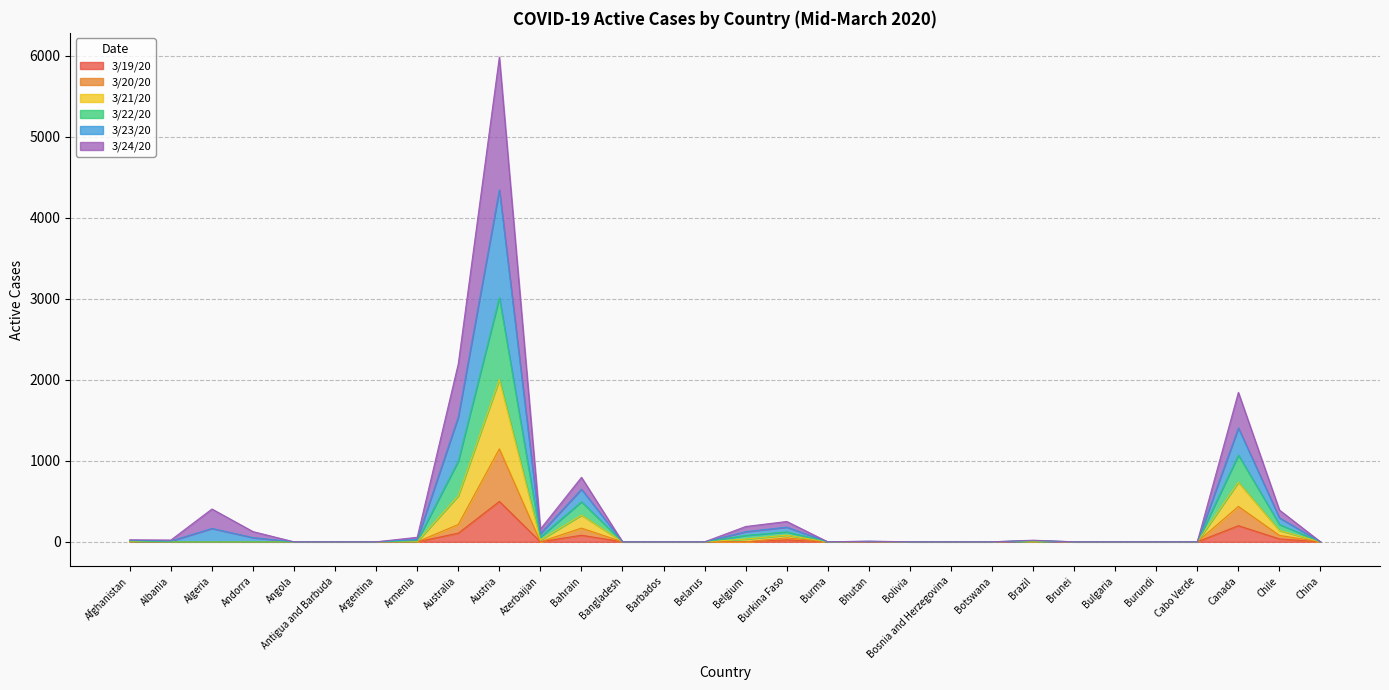

Rank the categories by 3/20/20 value from lowest to highest.

Albania, Algeria, Andorra, Angola, Antigua and Barbuda, Argentina, Armenia, Azerbaijan, Bangladesh, Barbados, Belarus, Belgium, Burma, Bolivia, Bosnia and Herzegovina, Botswana, Brunei, Bulgaria, Burundi, Cabo Verde, China, Afghanistan, Bhutan, Brazil, Burkina Faso, Chile, Bahrain, Australia, Canada, Austria